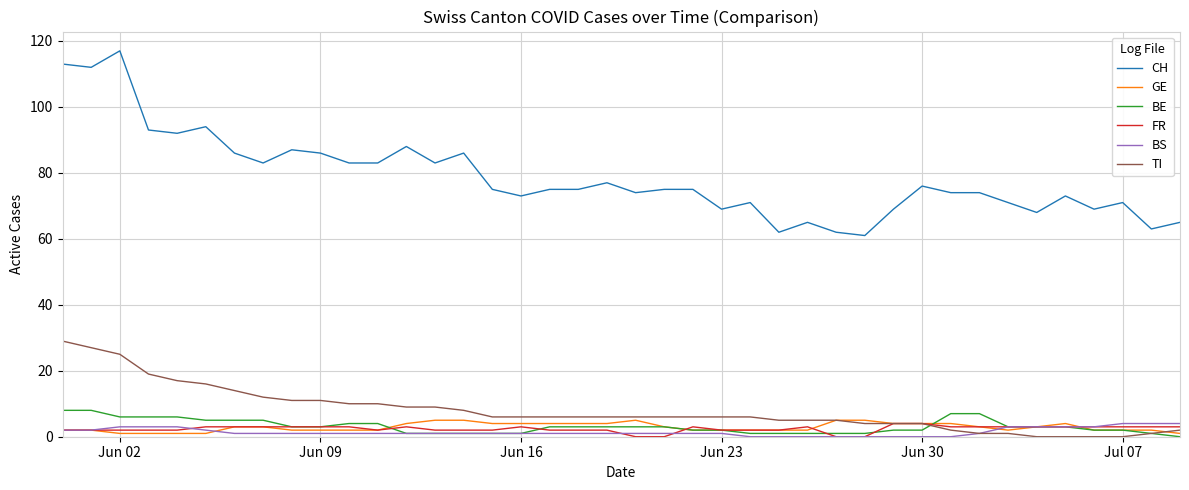

Reading right to left, transcribe all the data shown in this chart.

CH: 65	63	71	69	73	68	71	74	74	76	69	61	62	65	62	71	69	75	75	74	77	75	75	73	75	86	83	88	83	83	86	87	83	86	94	92	93	117	112	113
GE: 1	2	2	2	4	3	2	3	4	4	4	5	5	2	2	2	2	2	3	5	4	4	4	4	4	5	5	4	2	2	2	2	3	3	1	1	1	1	2	2
BE: 0	1	2	2	3	3	3	7	7	2	2	1	1	1	1	1	2	2	3	3	3	3	3	1	1	1	1	1	4	4	3	3	5	5	5	6	6	6	8	8
FR: 3	3	3	3	3	3	3	3	3	4	4	0	0	3	2	2	2	3	0	0	2	2	2	3	2	2	2	3	2	3	3	3	3	3	3	2	2	2	2	2
BS: 4	4	4	3	3	3	3	1	0	0	0	0	0	0	0	0	1	1	1	1	1	1	1	1	1	1	1	1	1	1	1	1	1	1	2	3	3	3	2	2
TI: 2	1	0	0	0	0	1	1	2	4	4	4	5	5	5	6	6	6	6	6	6	6	6	6	6	8	9	9	10	10	11	11	12	14	16	17	19	25	27	29